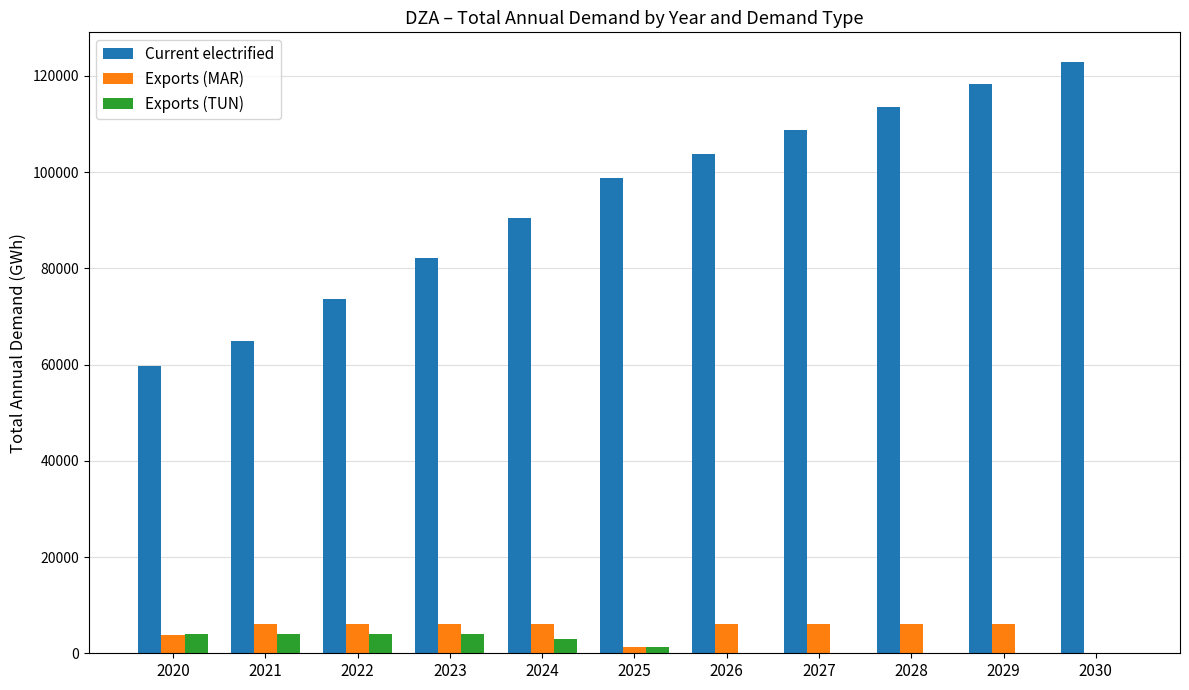

What is the average value of the Exports (MAR) series?

4818.6